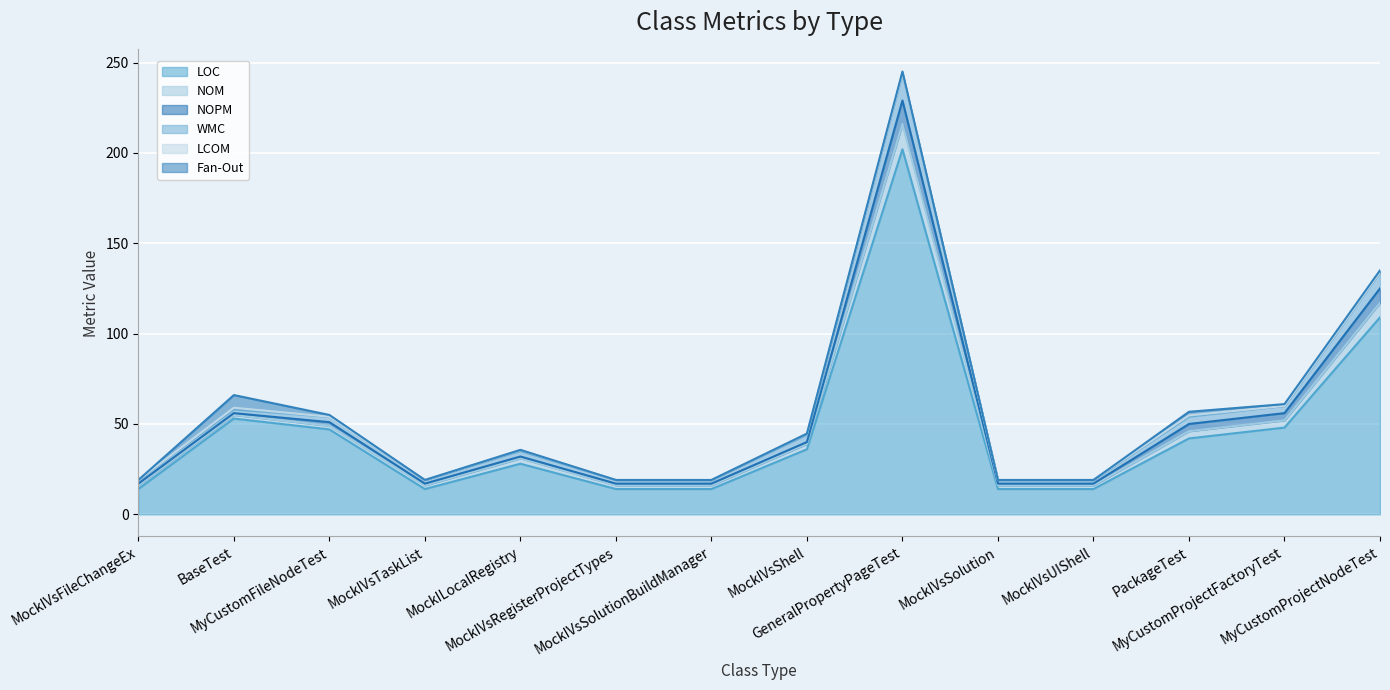

Which series has the largest total across all categories?

LOC